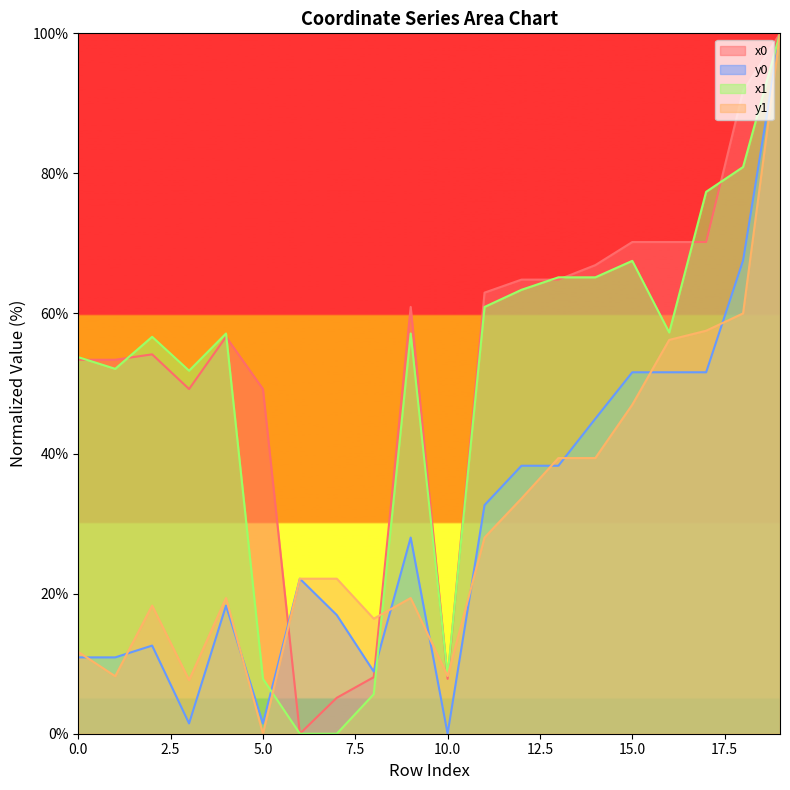

Is the value of y1 at 12 greater than the value of x0 at 2?

No